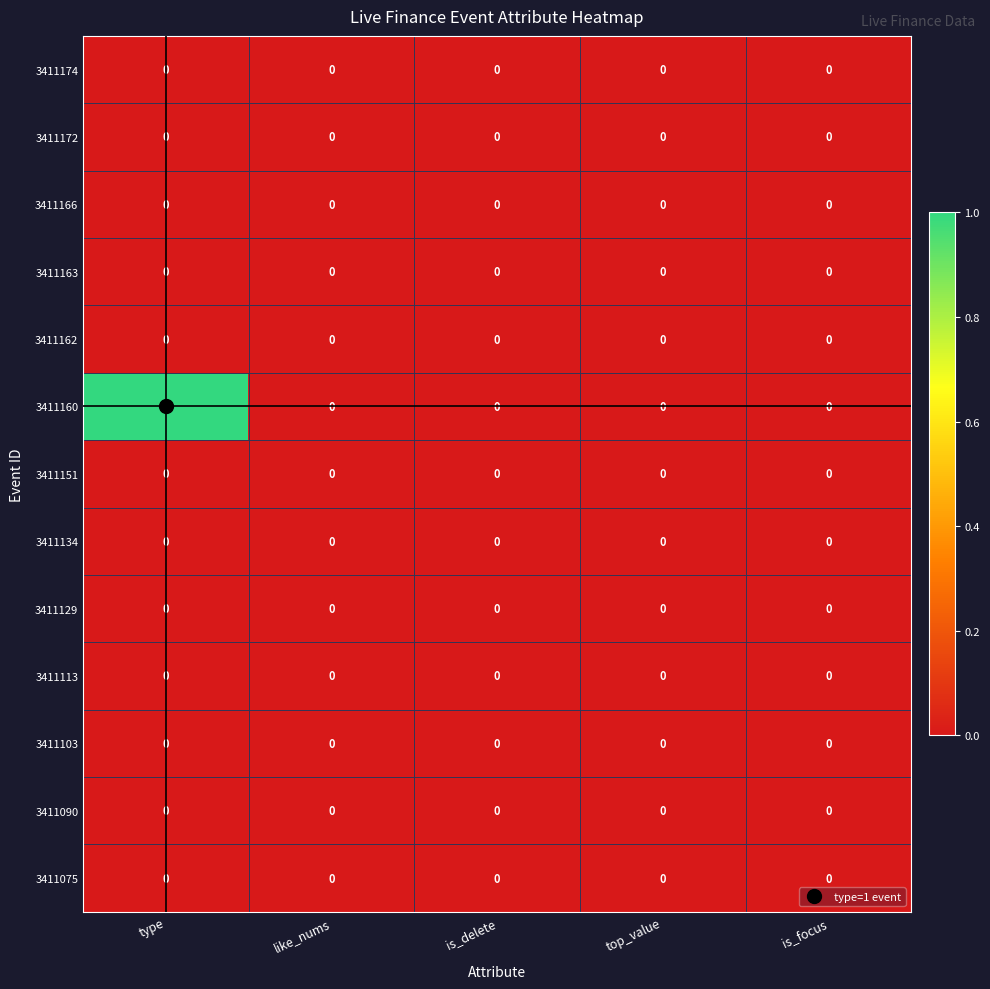

True or false: 3411166 has a value of 0 at is_delete.

True